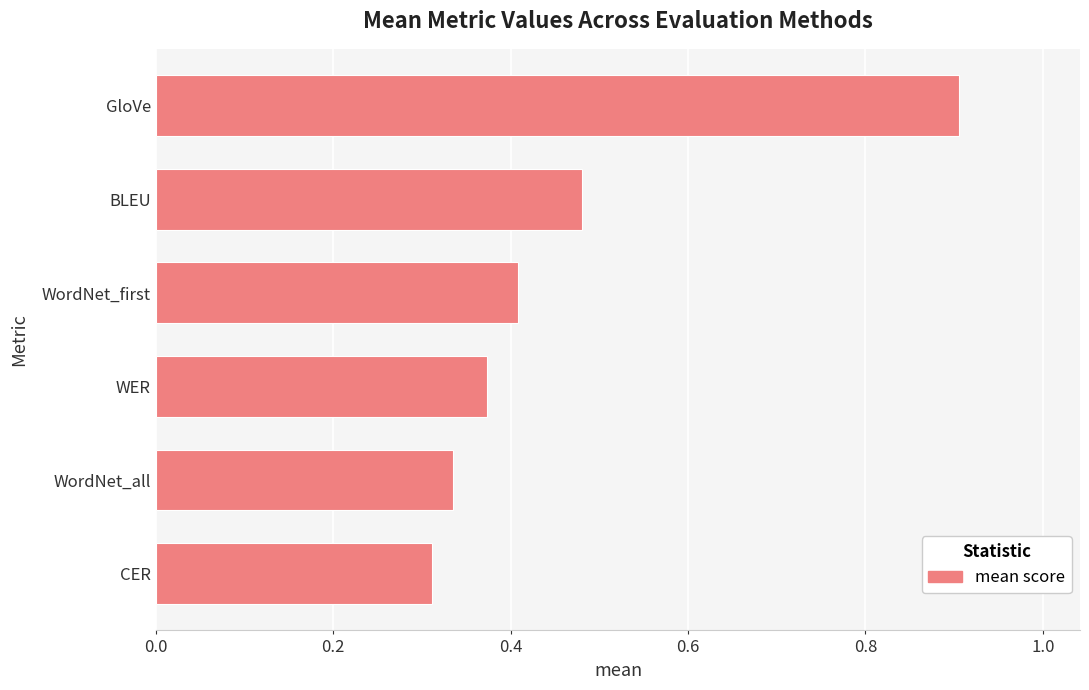

At which category does the chart reach its peak across all series?

GloVe